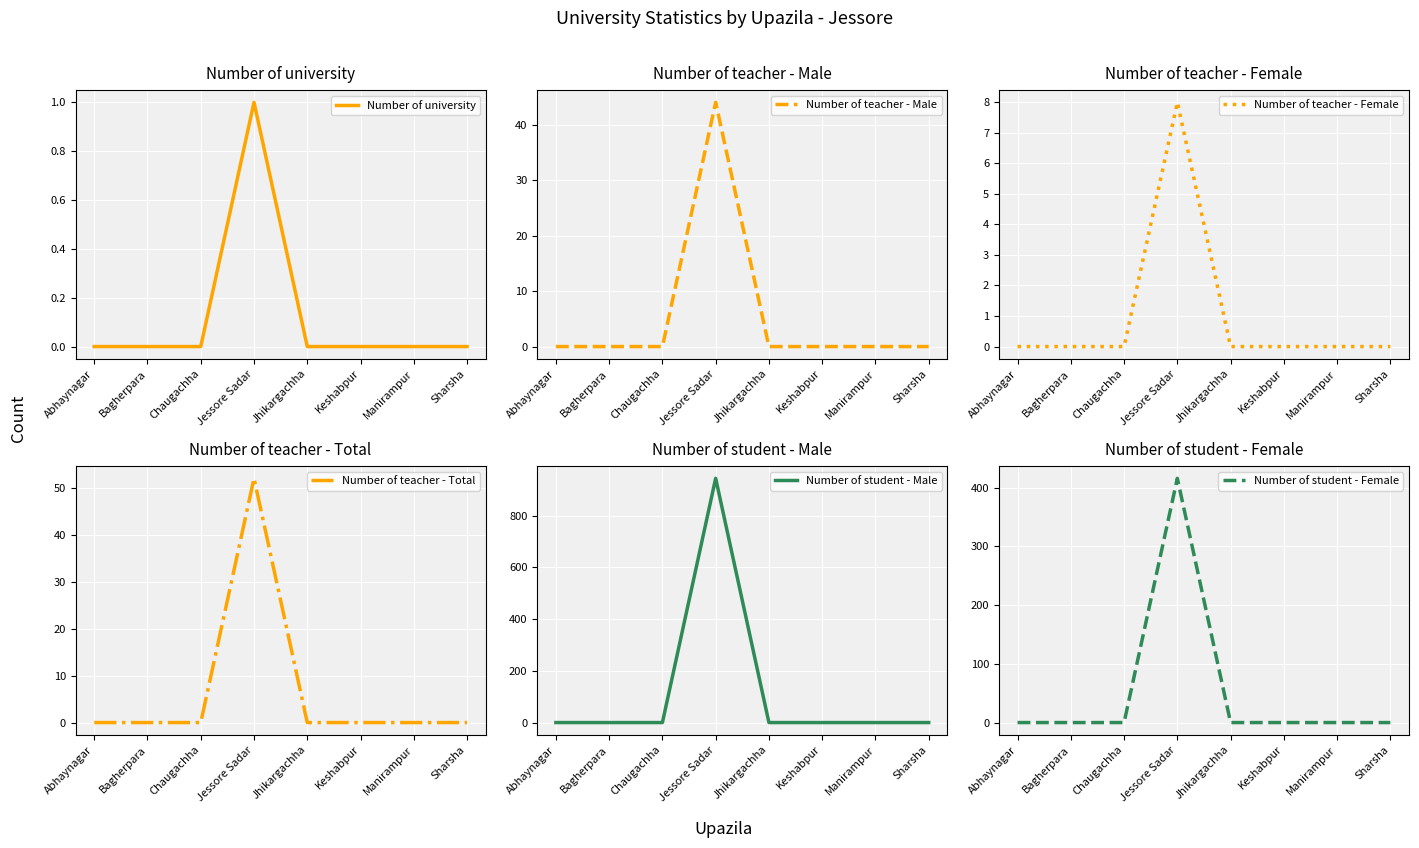

What is the highest value of the Number of student - Male series?

945